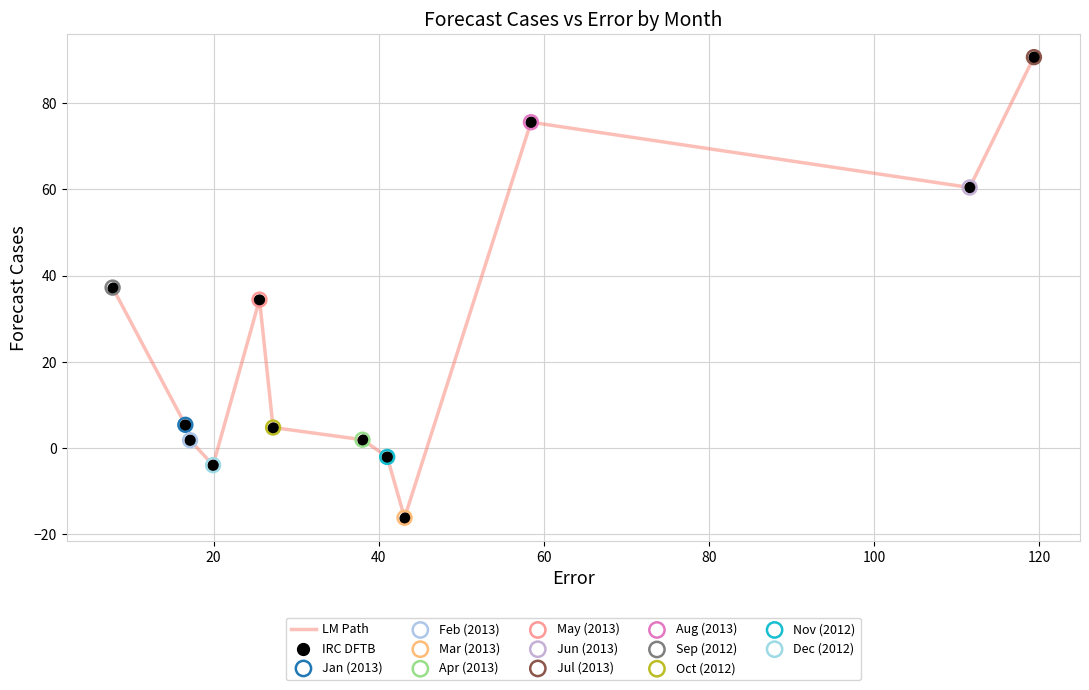

What is the greatest value displayed?

90.7